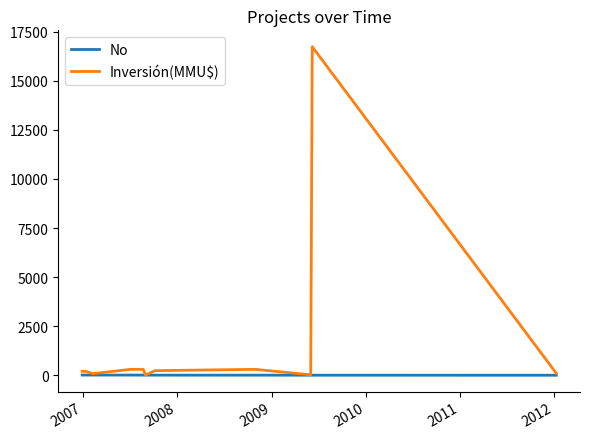

What is the minimum value for Inversión(MMU$)?

10